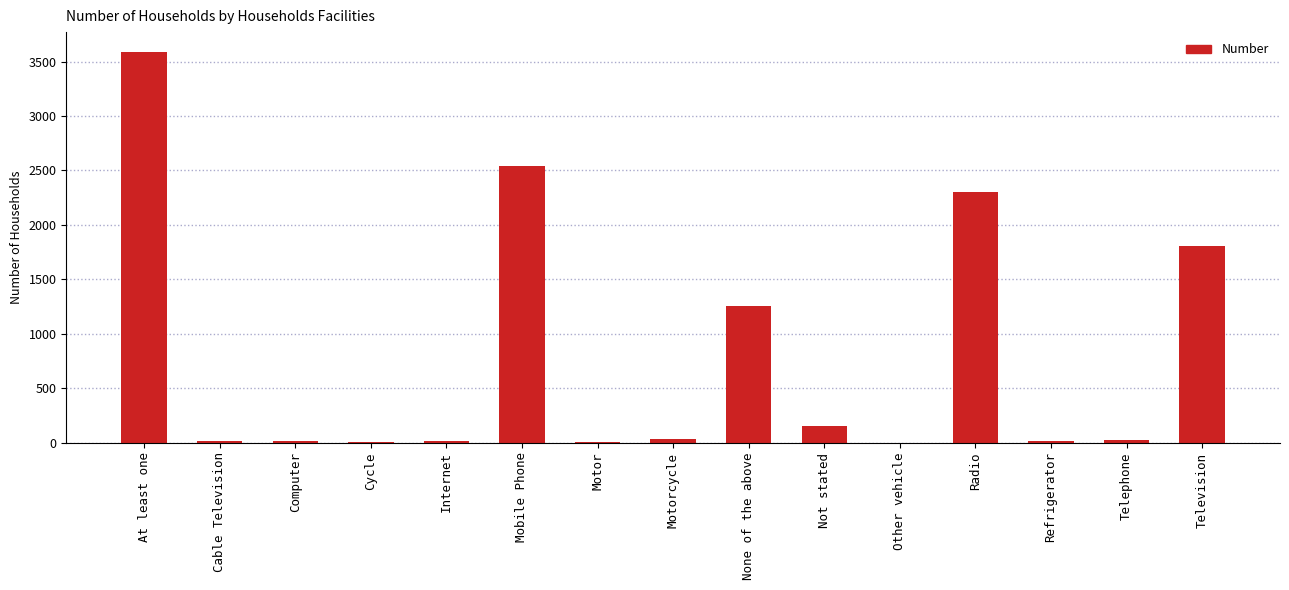

The value at Radio is 2304. True or false?

True